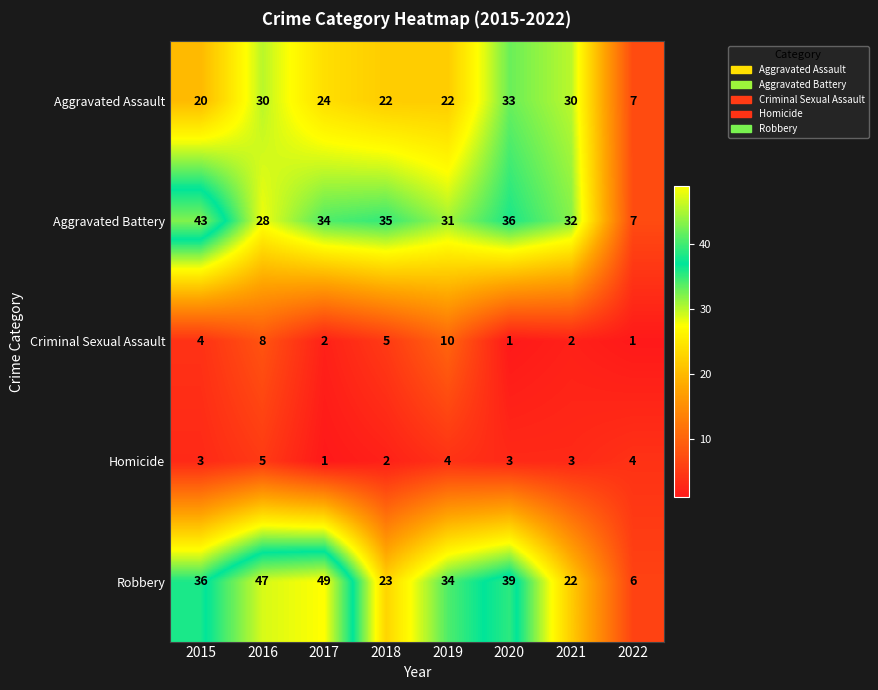

Rank the series at 2021 from highest to lowest value.

Aggravated Battery, Aggravated Assault, Robbery, Homicide, Criminal Sexual Assault